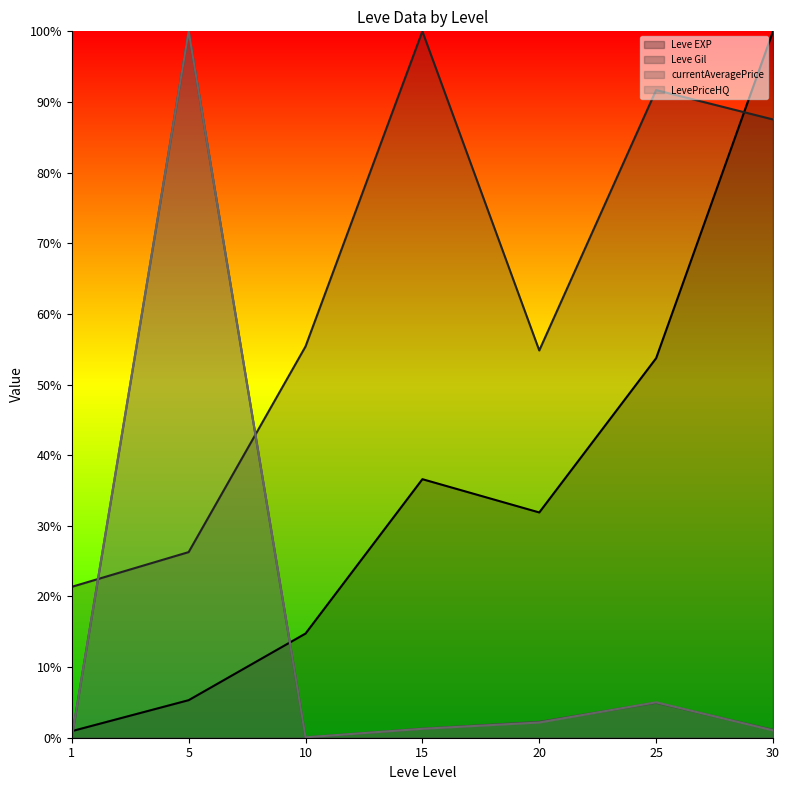

Does the chart display data point markers on the line(s)?

No